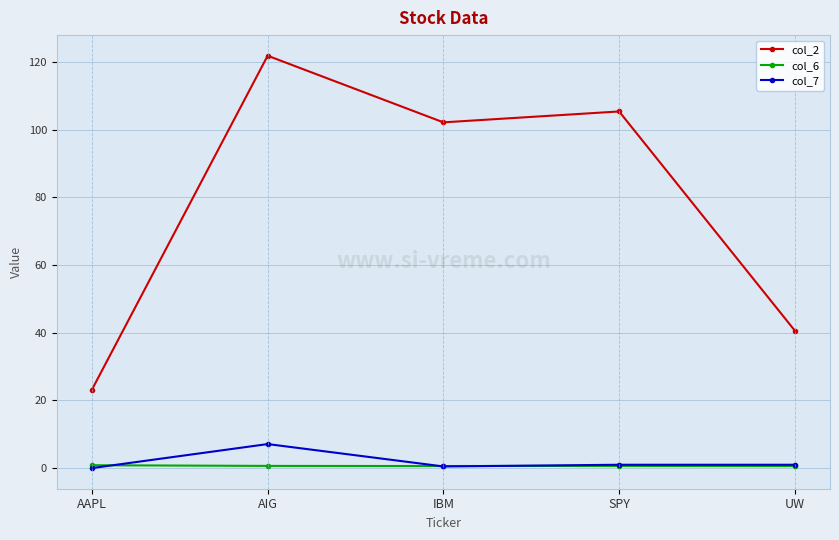

Is it true that col_2 equals 105.4 at SPY?

True